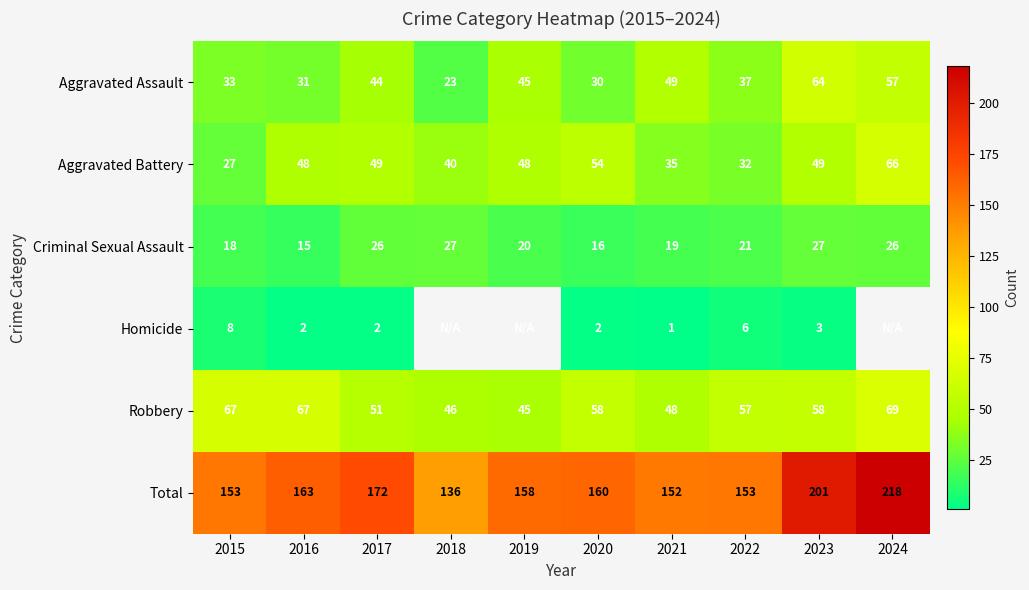

What is the minimum value shown in the chart?

1.0